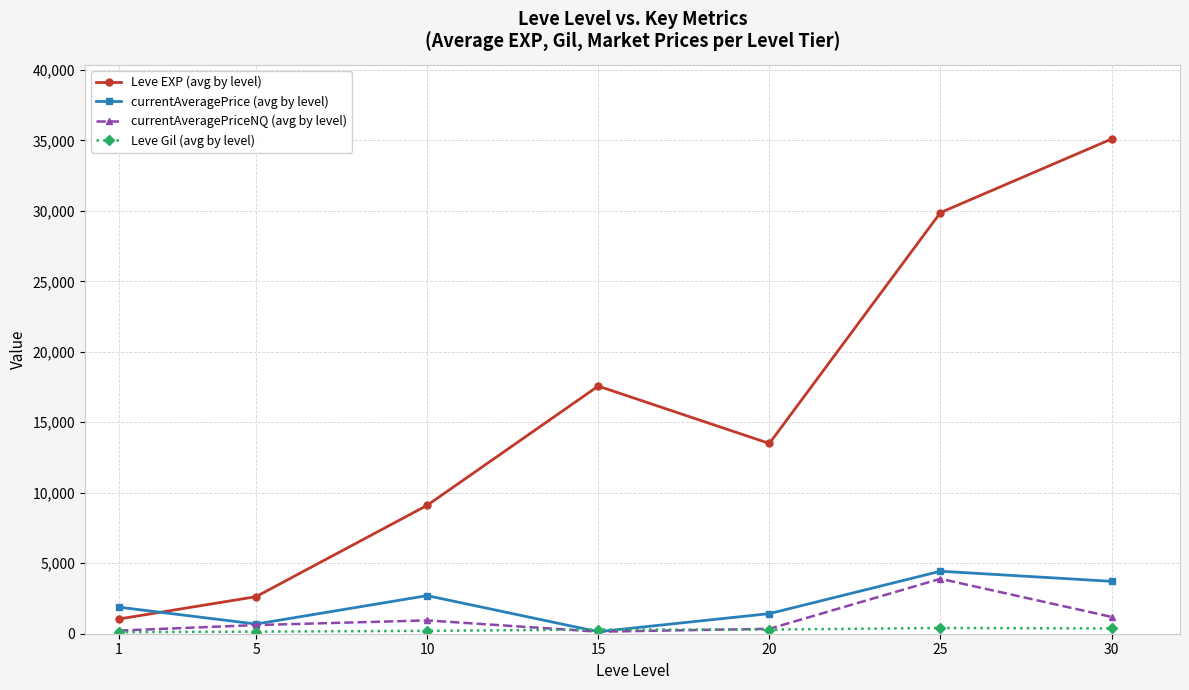

Which series has the widest spread of values?

Leve EXP (avg by level)